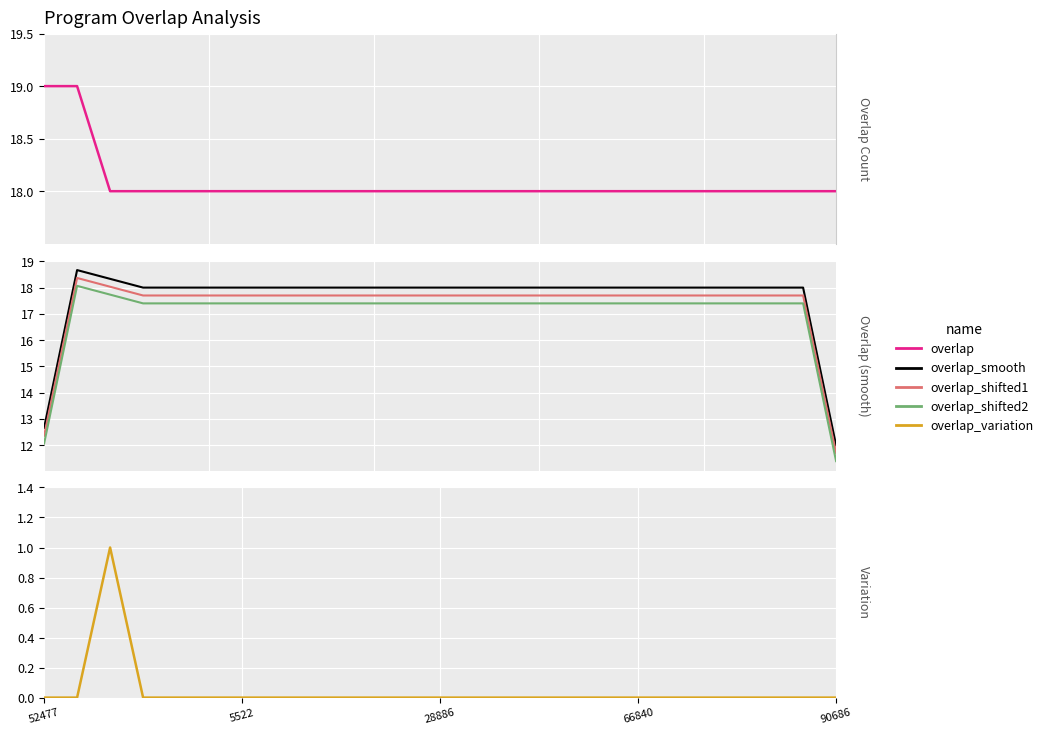

How many lines are shown in the chart?

5